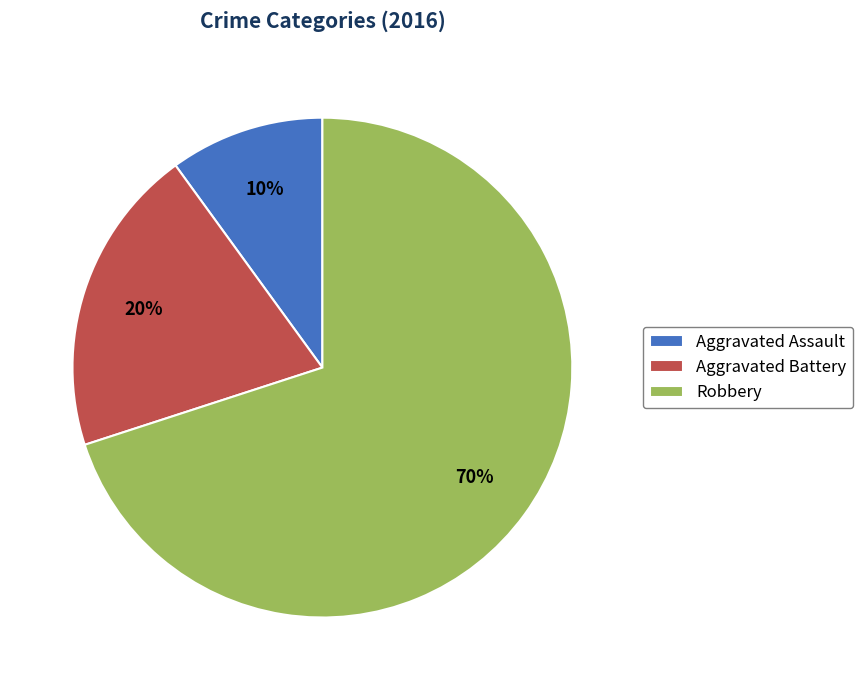

Approximately how many times larger is the value at Aggravated Battery compared to Robbery?

0.3